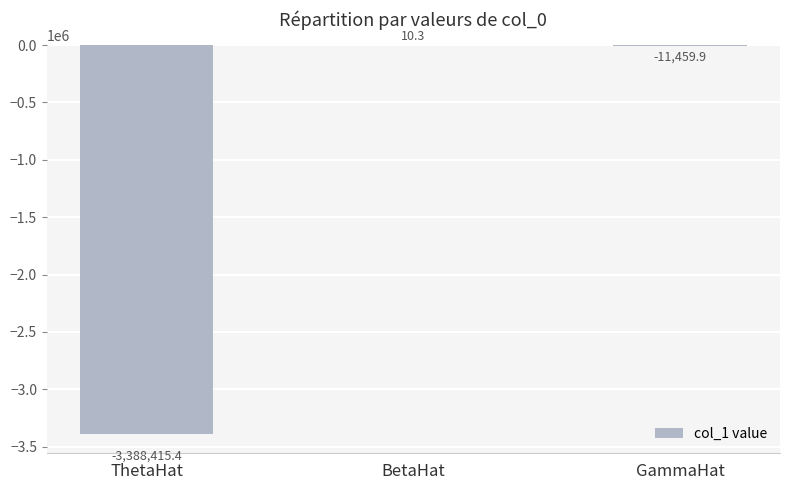

The chart shows a value of -5833319.6 at ThetaHat. True or false?

False